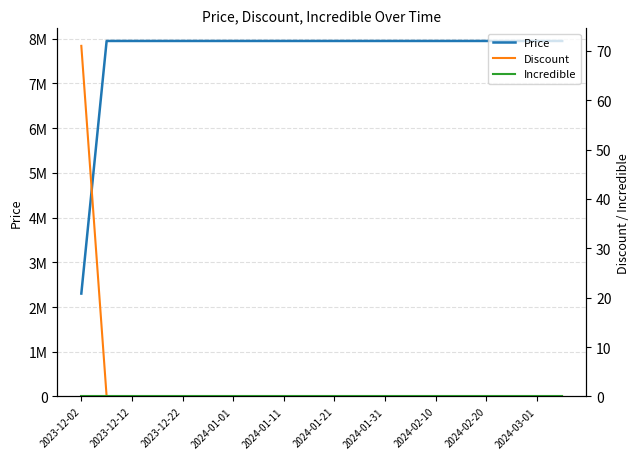

Which series has the largest total across all categories?

Price